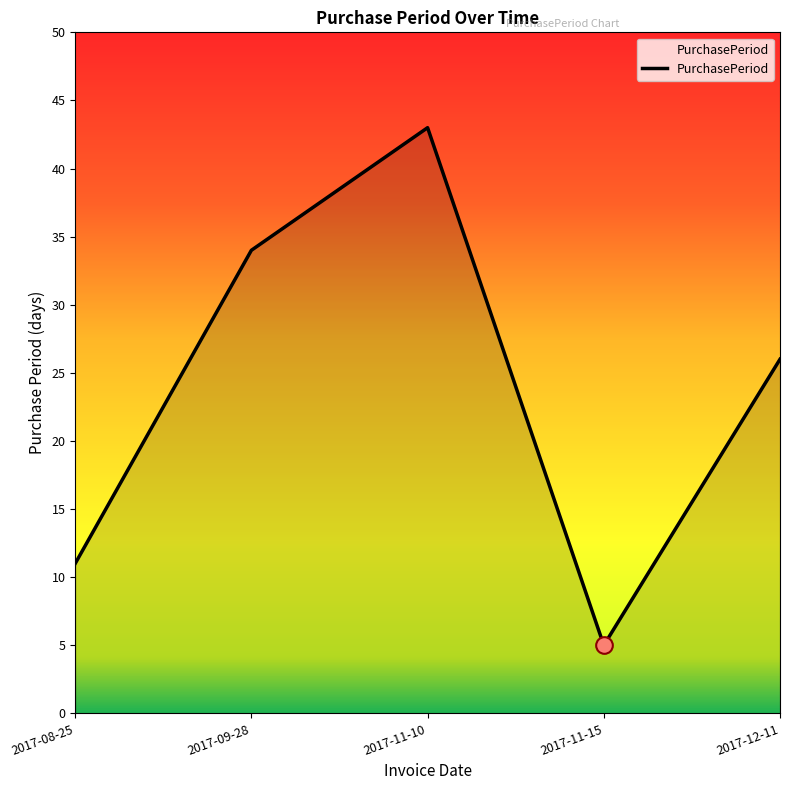

Reading left to right, list all the values displayed in this chart.

2017-08-25=11	2017-09-28=34	2017-11-10=43	2017-11-15=5	2017-12-11=26